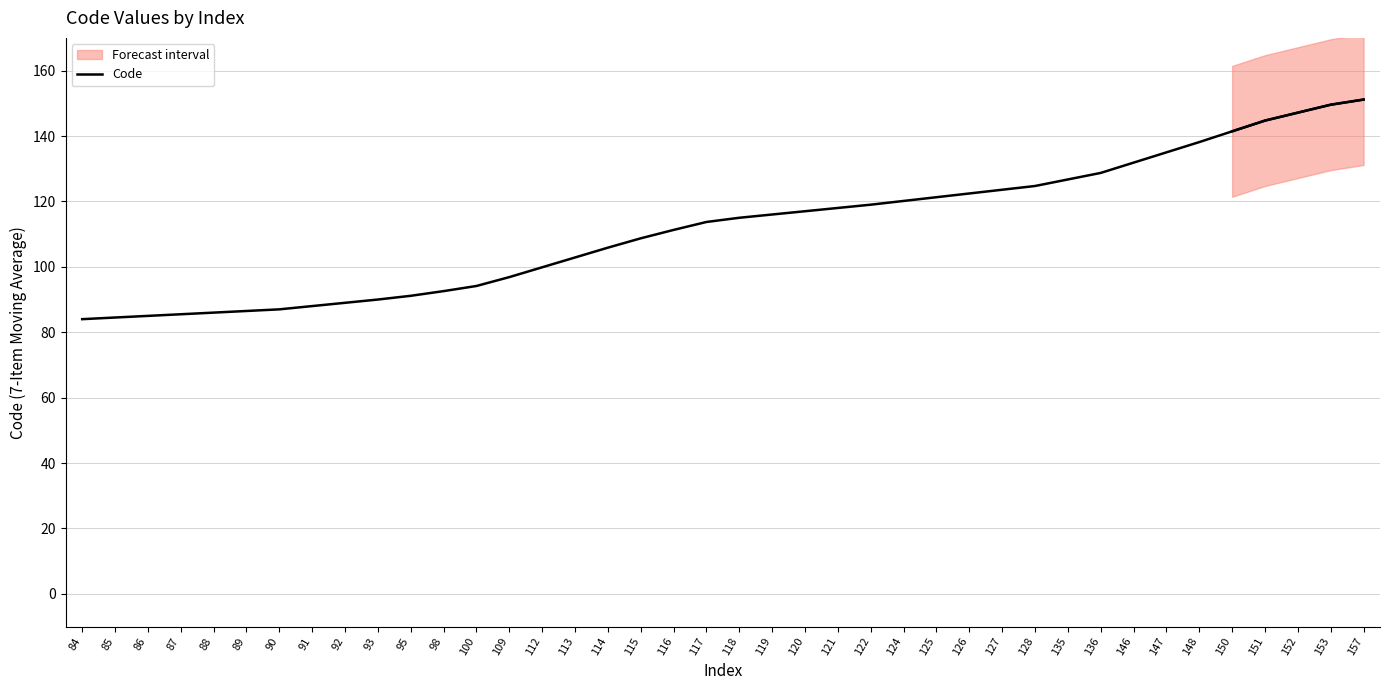

At which category does the chart reach its minimum across all series?

84